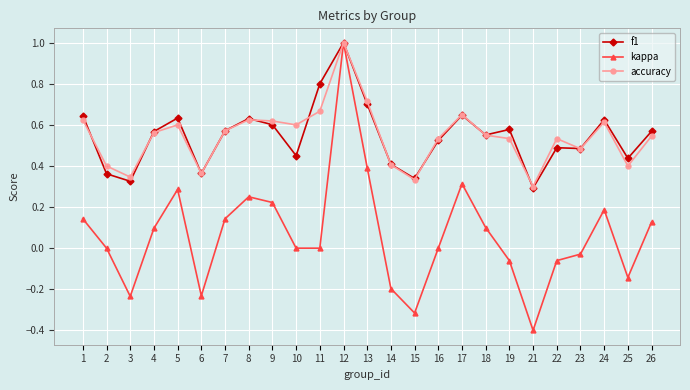

Count the number of categories in the chart.

25